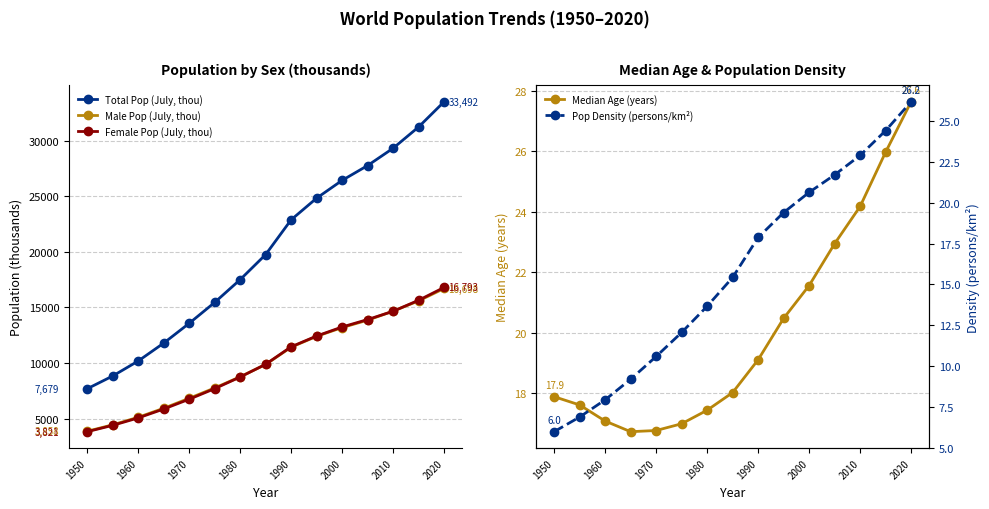

What is the lowest value of the Total Pop (July, thou) series?

7679.0